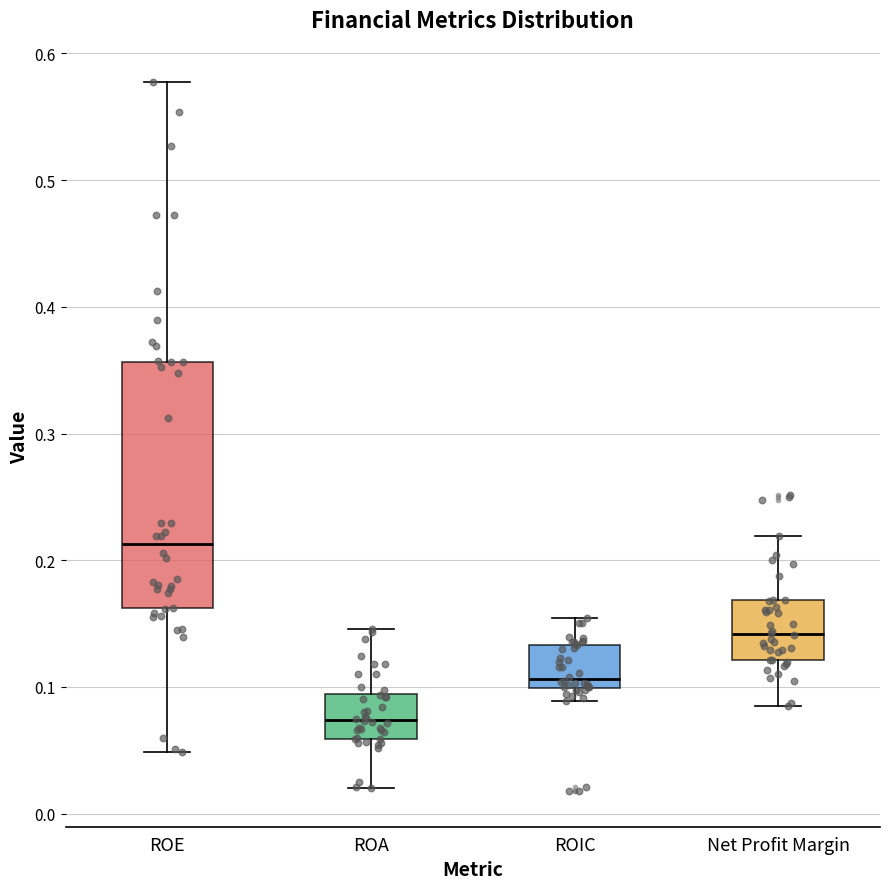

Reading left to right, read every box against the y-axis: the position of its median line, the range the box covers, and the ends of its whiskers. The values are not printed on the chart, so give them approximately, as read against the axis.

ROE: median 0.21, box 0.16 to 0.36, whiskers 0.05 to 0.58
ROA: median 0.07, box 0.06 to 0.09, whiskers 0.02 to 0.15
ROIC: median 0.11, box 0.10 to 0.13, whiskers 0.09 to 0.15
Net Profit Margin: median 0.14, box 0.12 to 0.17, whiskers 0.09 to 0.22